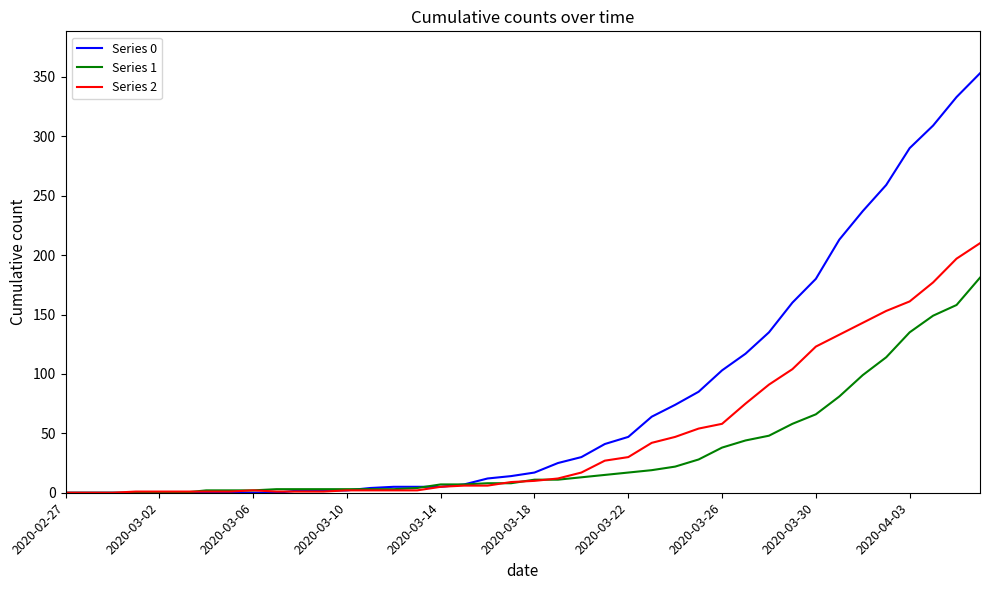

Which series has the largest total across all categories?

Series 0